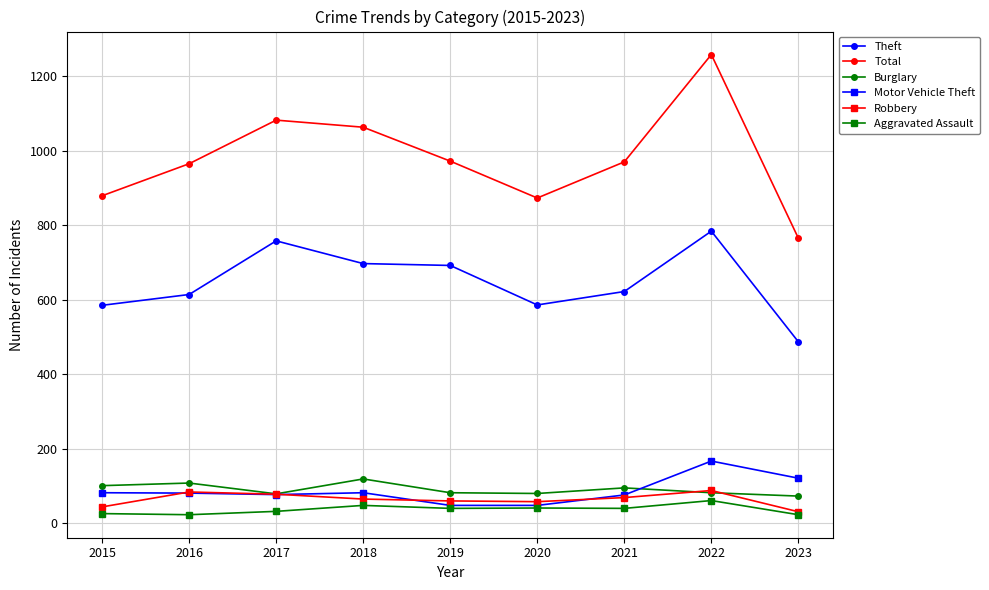

True or false: Theft has a value of 586 at 2020.

True